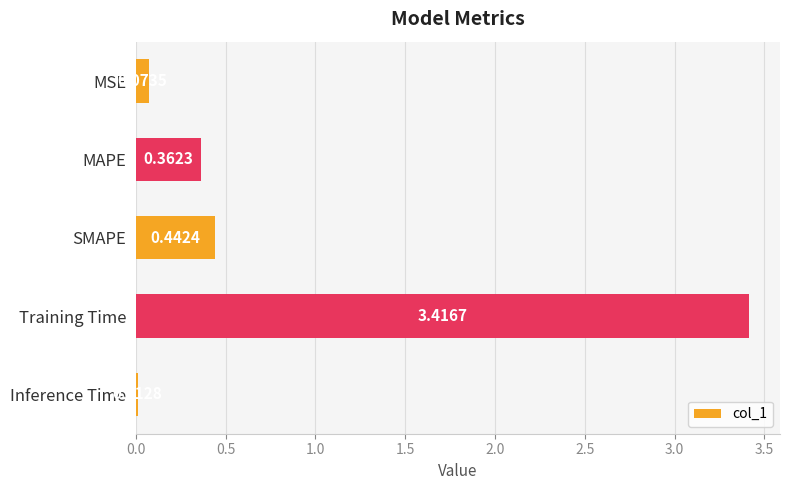

Between MSE and Inference Time, which is larger?

MSE